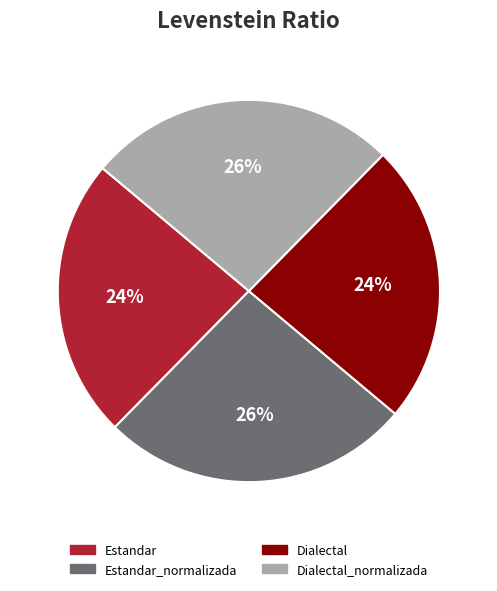

To the nearest percent, what percentage of the pie is Estandar_normalizada?

26%